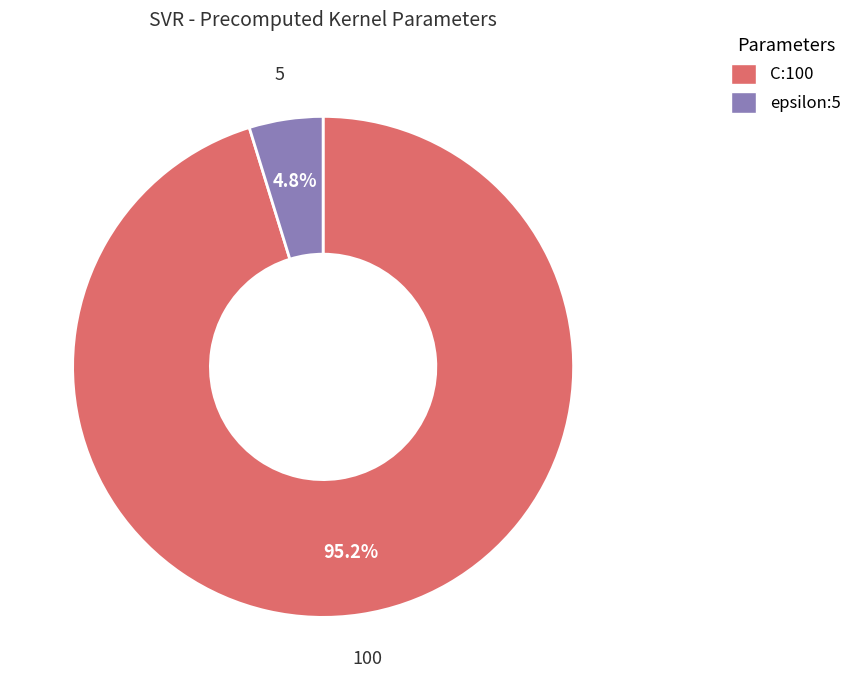

How many segments does this pie chart have?

2